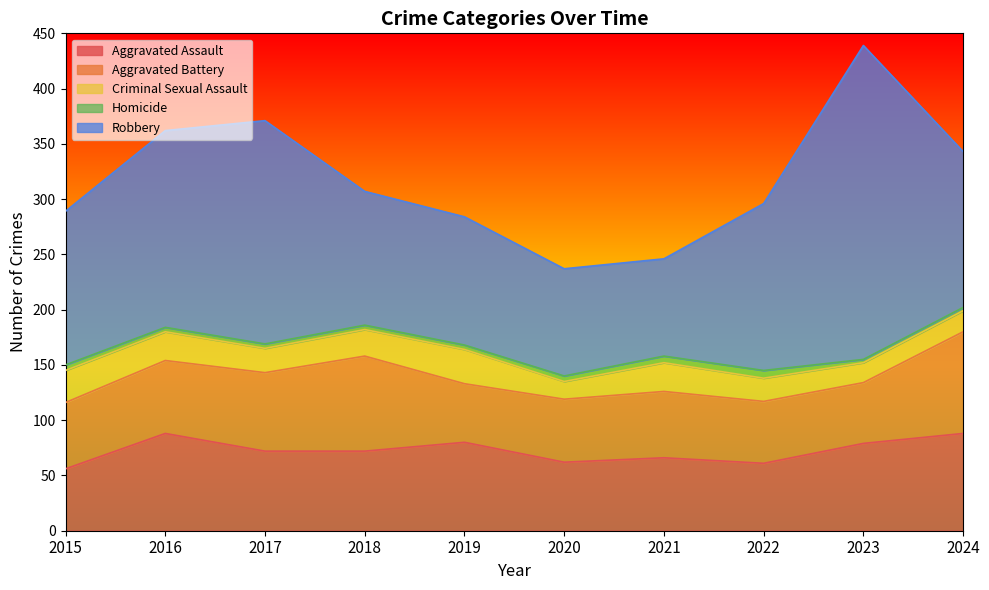

Does the chart have visible grid lines?

No